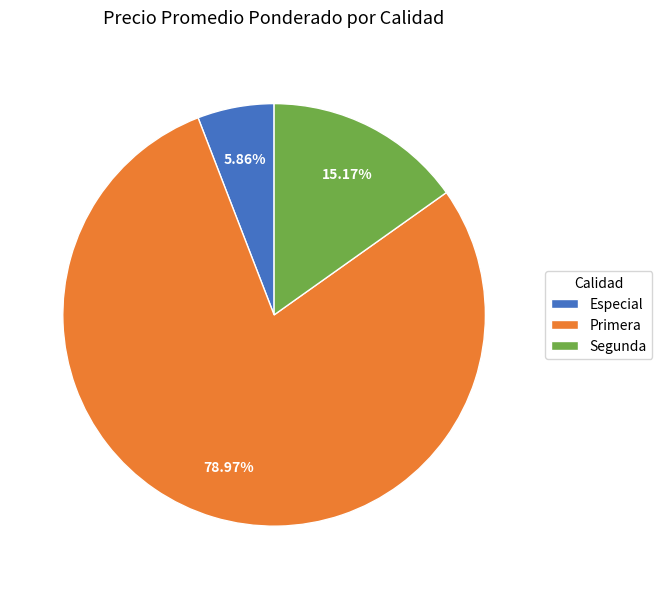

How many slices are in this pie chart?

3